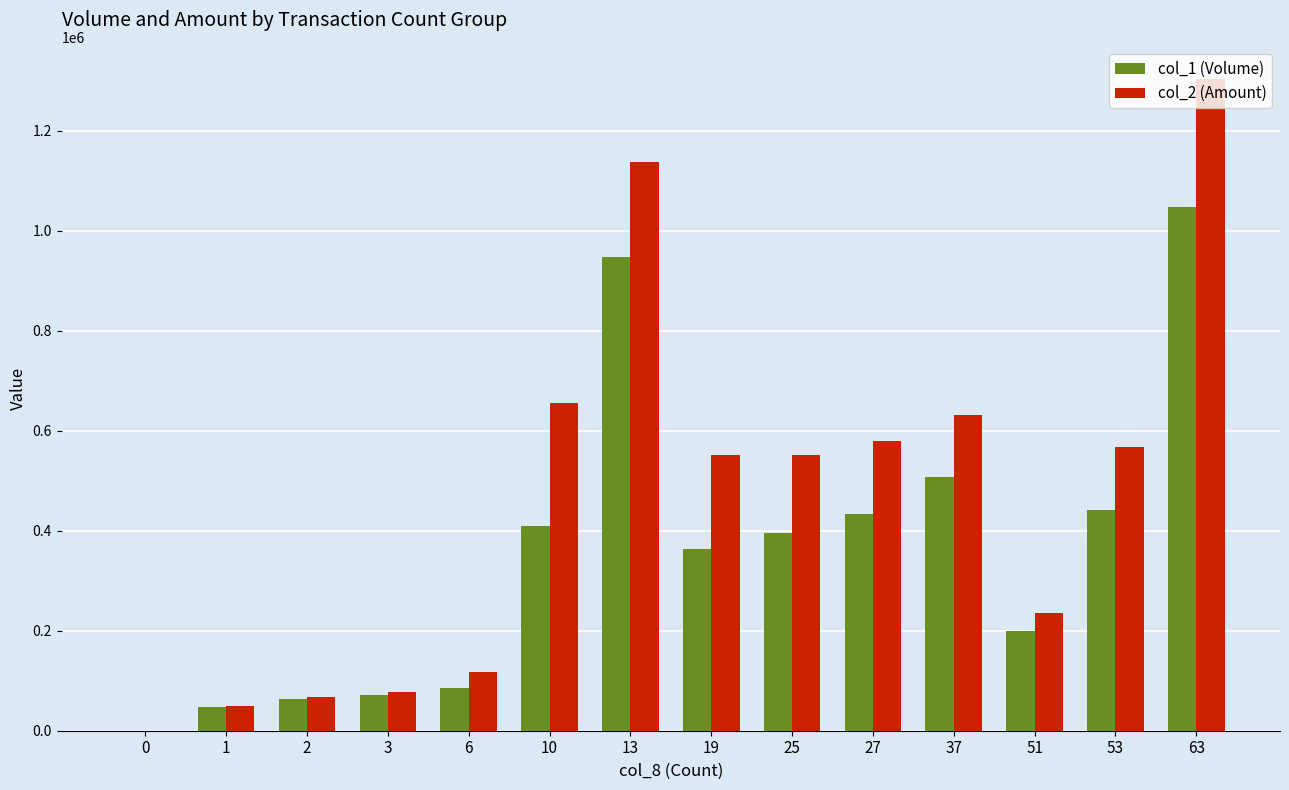

Which series changed the most between 13 and 53?

col_2 (Amount)